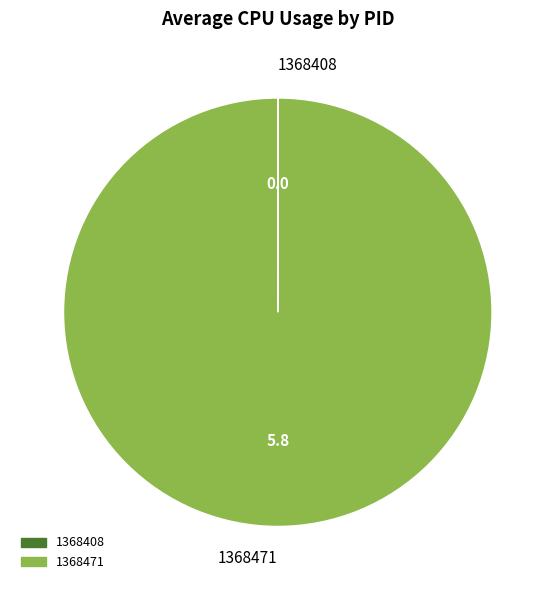

The 1368471 slice represents 87% of the pie. True or false?

False